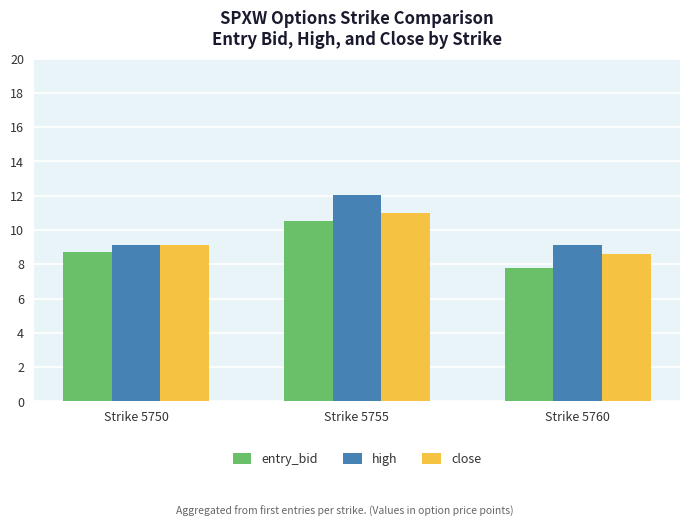

The close series shows 9.1 at Strike 5750. True or false?

True